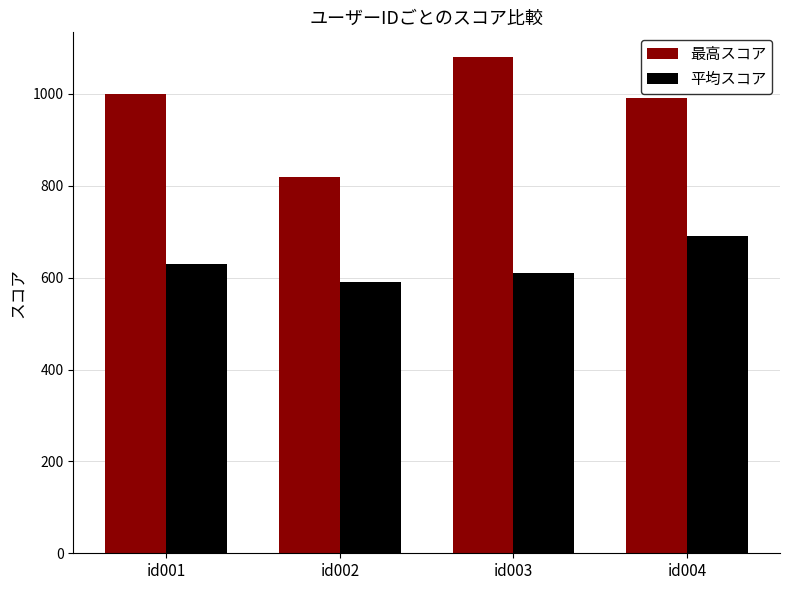

Is it true that 最高スコア equals 820 at id002?

True